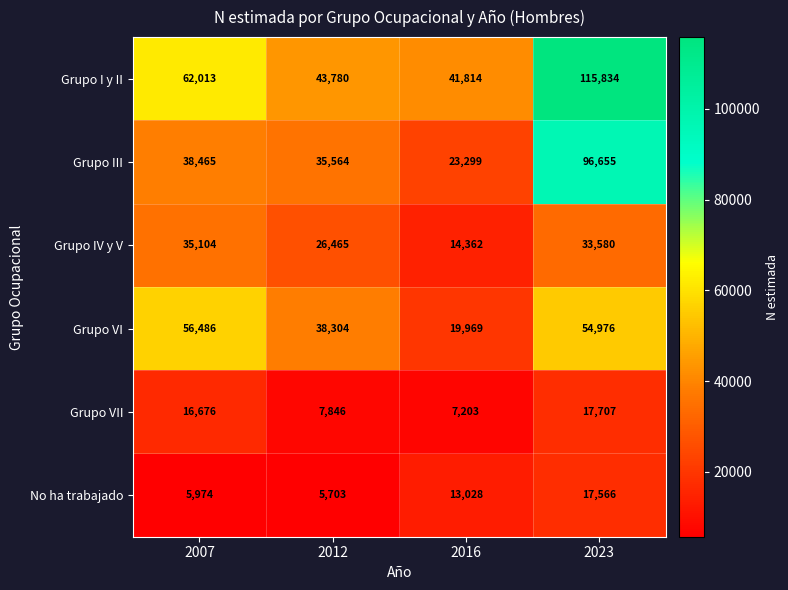

What is the lowest value of the Grupo VII series?

7203